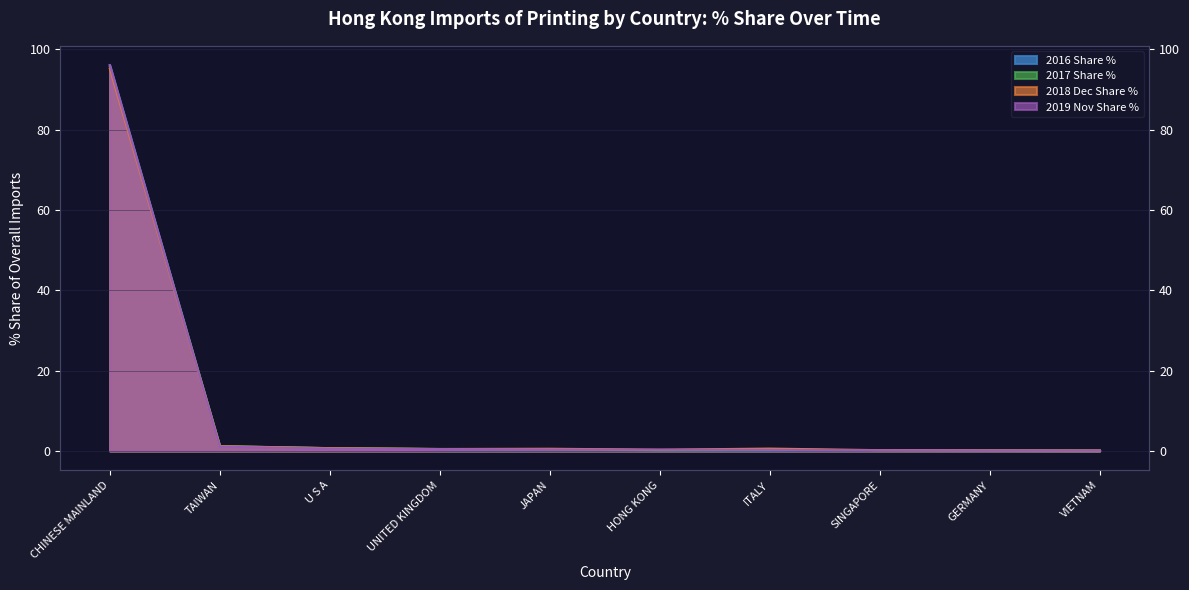

The value of 2019 Nov Share % at JAPAN is 0.6. True or false?

False